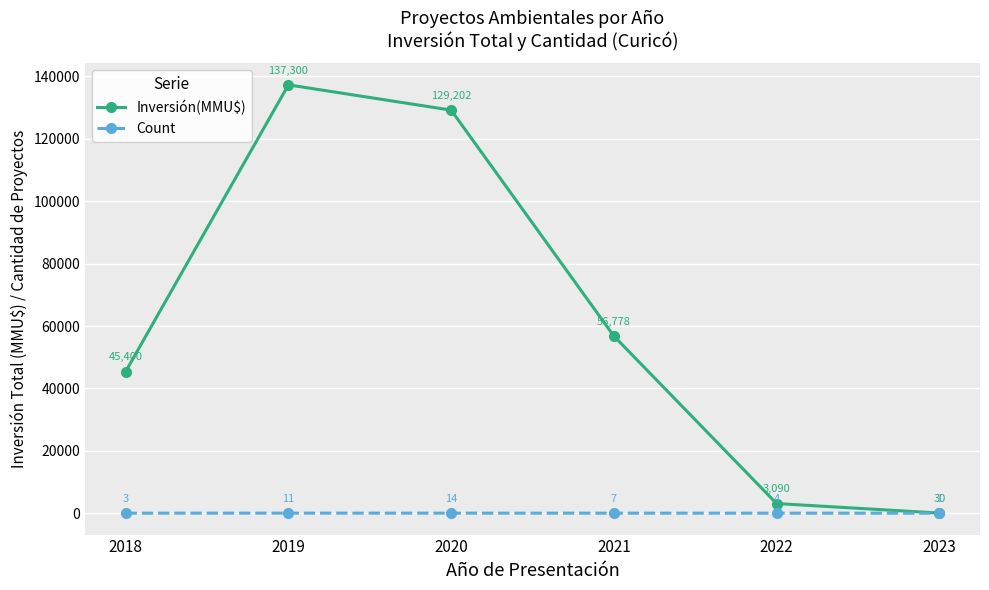

How many lines are shown in the chart?

2